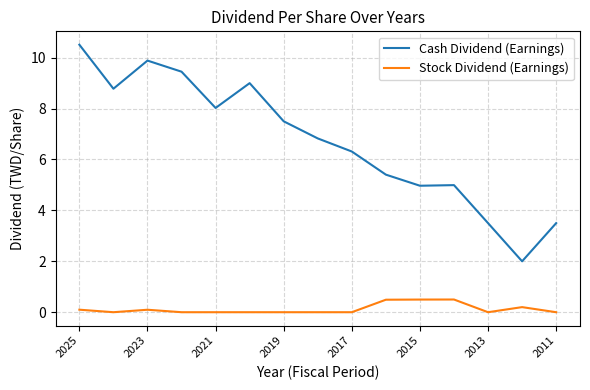

What is the highest value of the Cash Dividend (Earnings) series?

10.5